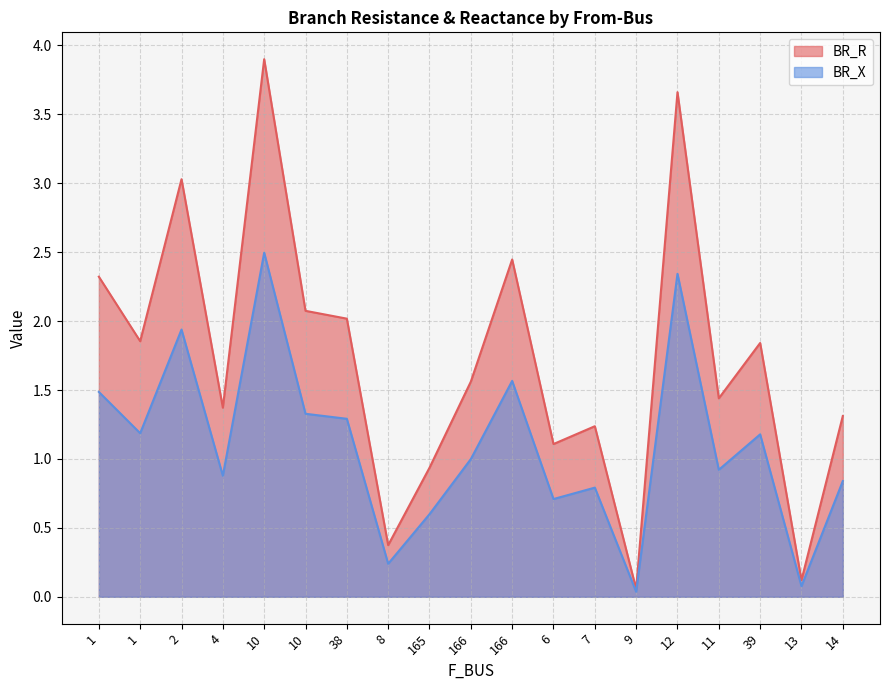

What are all the series names shown in the legend?

BR_R, BR_X